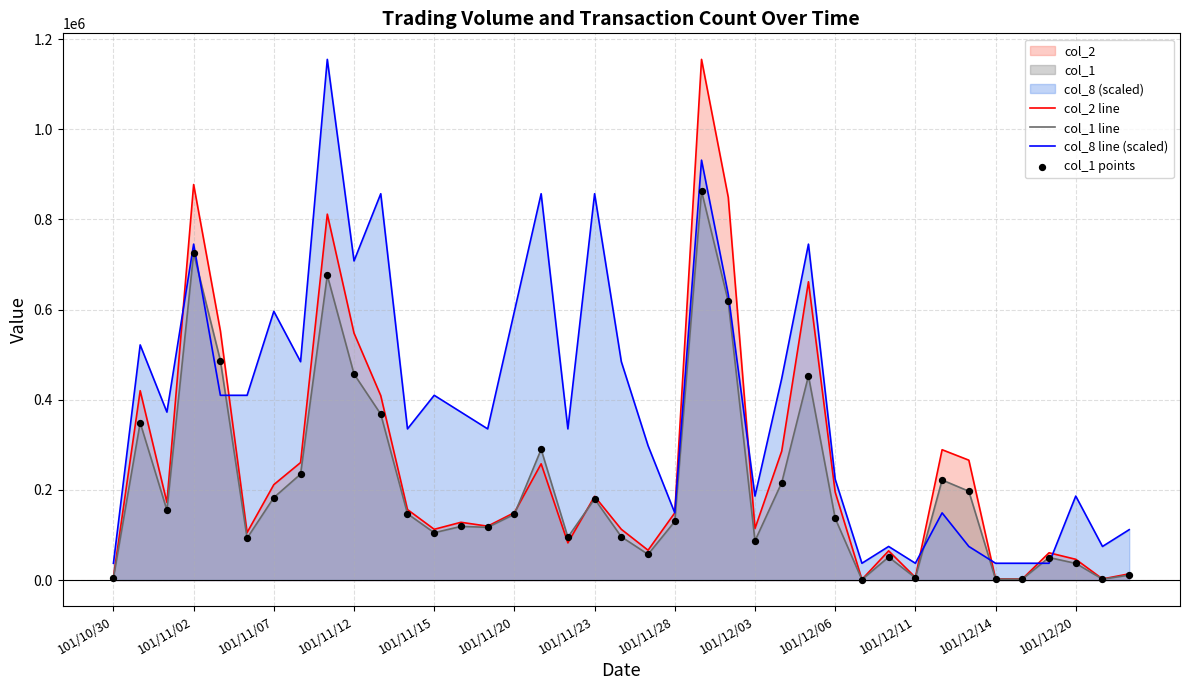

Which series has the largest total across all categories?

col_8 line (scaled)